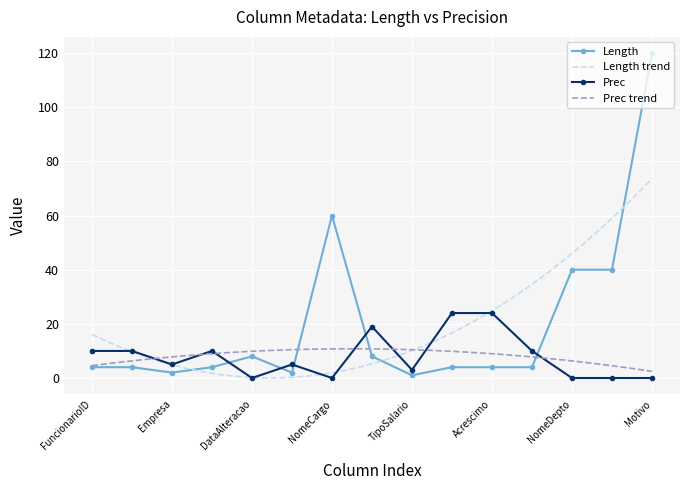

What is the sum of the Prec values at Empresa and PercAumento?

29